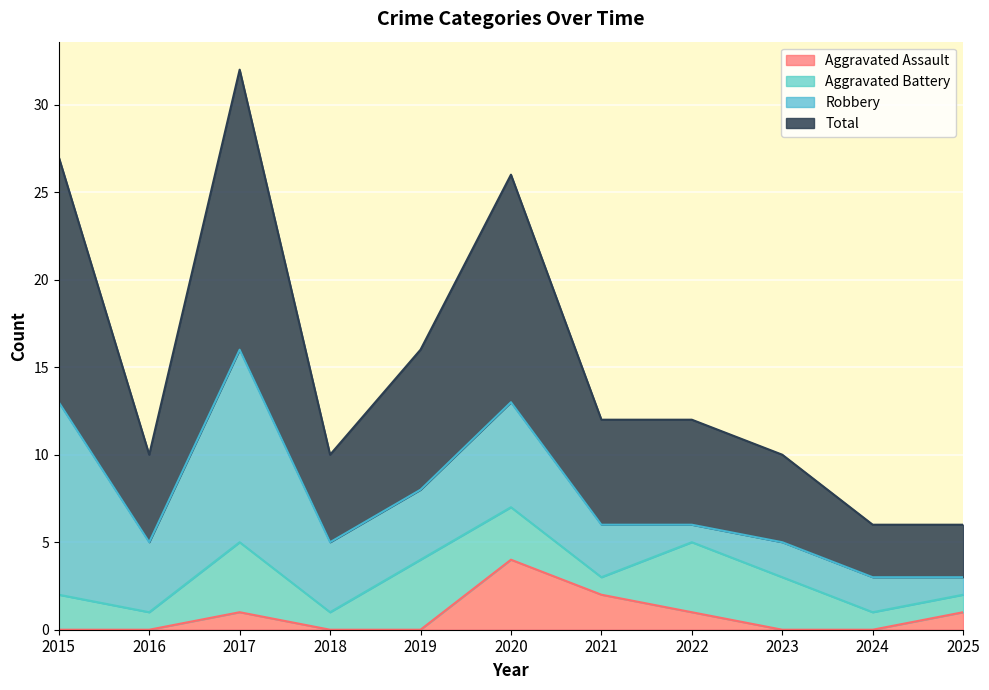

At which category is the sum across all series the highest?

2017